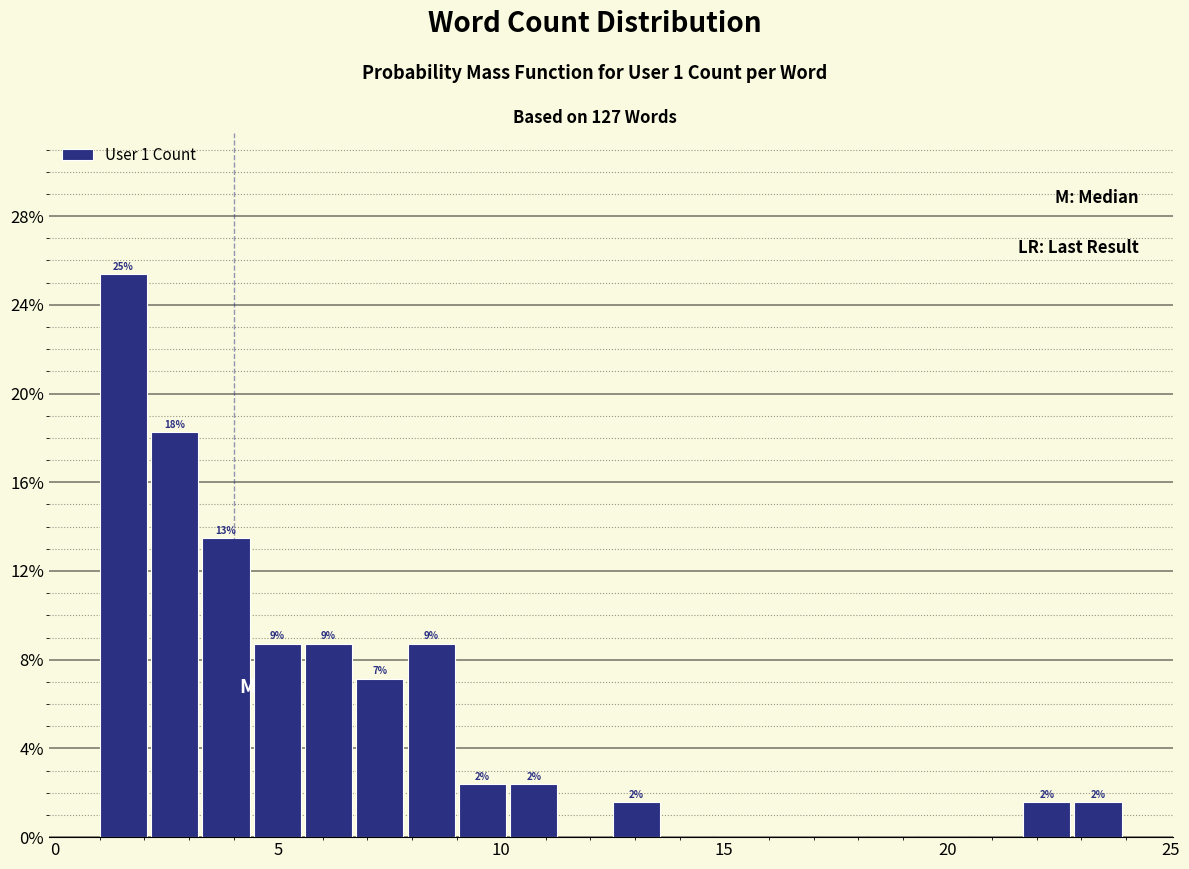

Around what value on the x-axis is the tallest bar? Give the approximate position of its centre, as read against the axis.

1.5